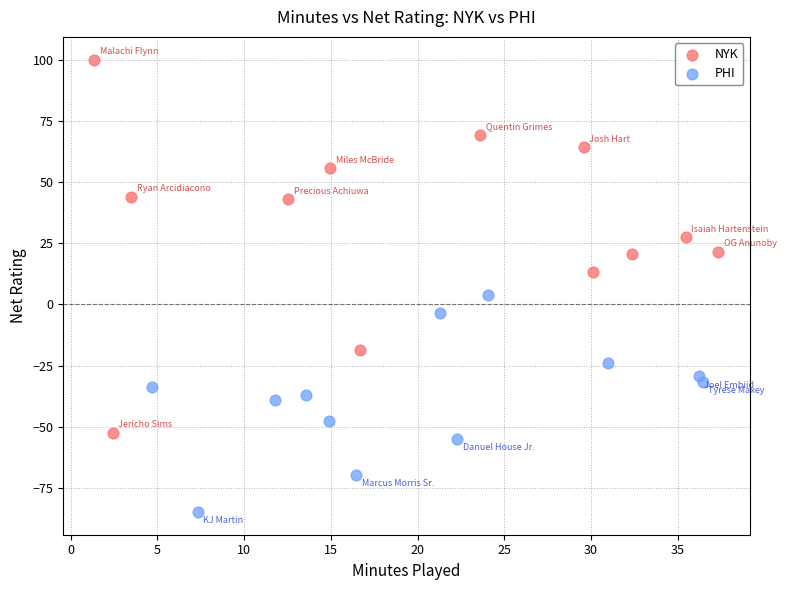

Which series has the widest spread of Y values?

NYK